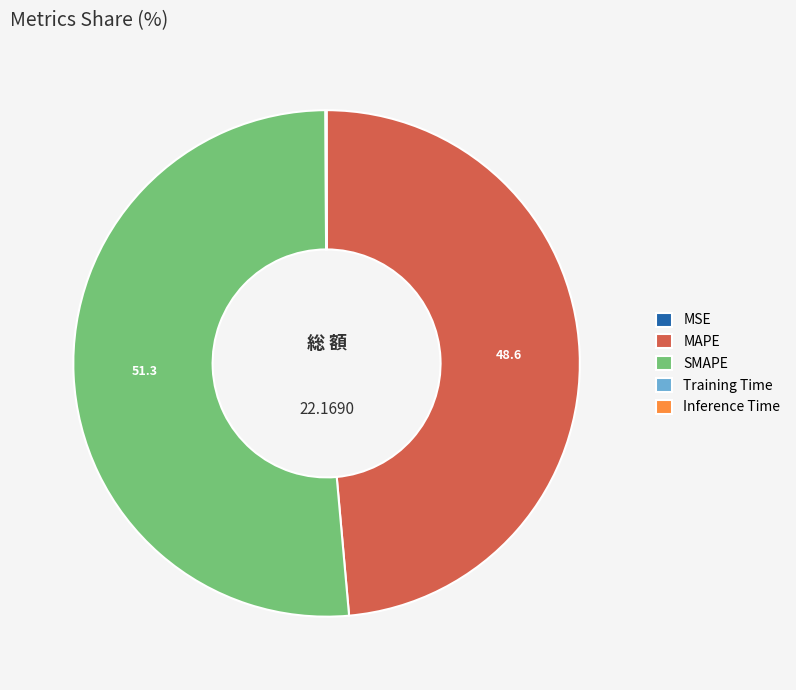

Which slice represents more than half of the pie?

SMAPE